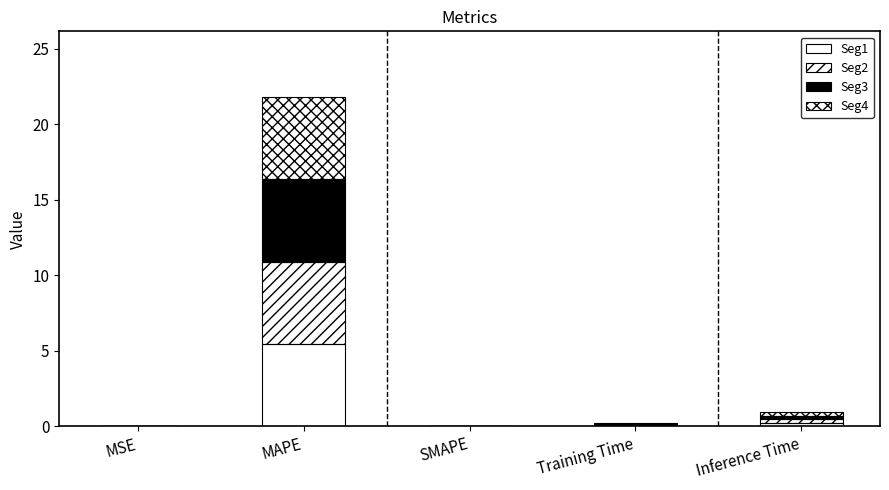

How many distinct data groups are displayed?

4